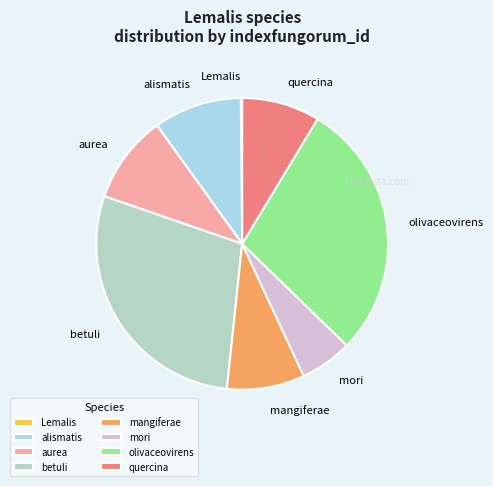

True or false: olivaceovirens accounts for 37% of the total.

False